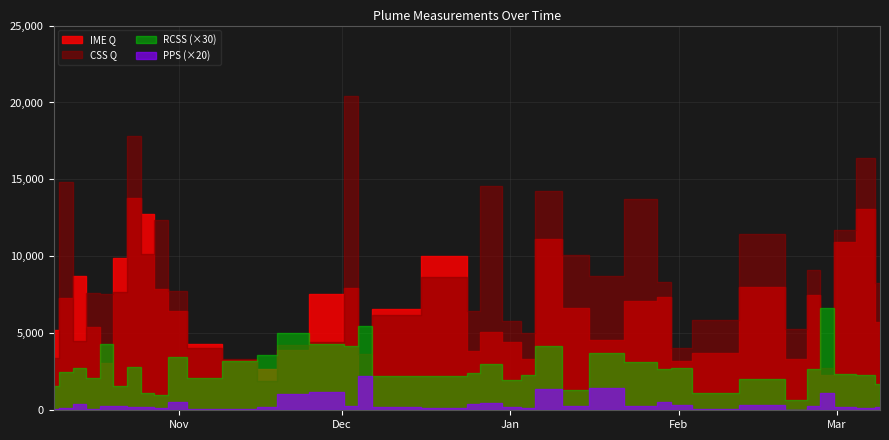

The IME Q series shows 3113.5 at 2019-12-28. True or false?

False